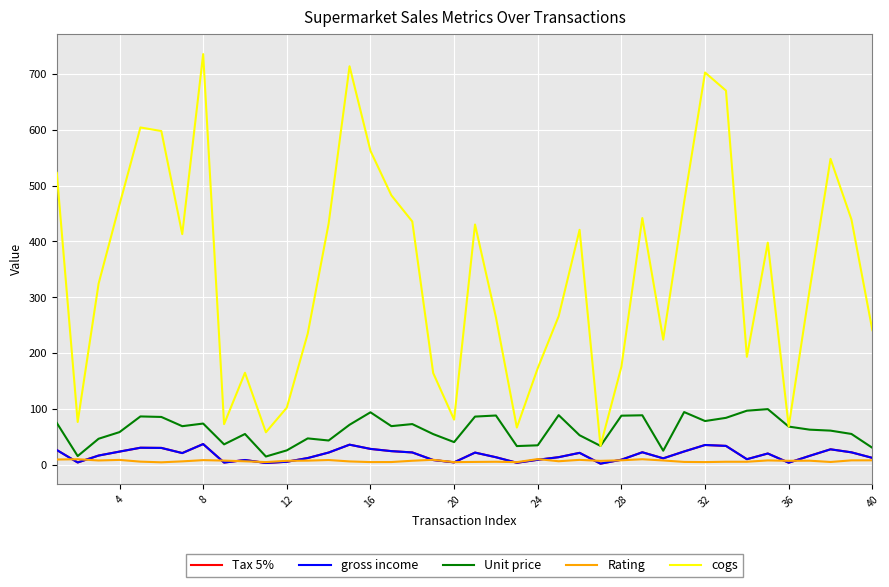

List the series in order of their peak value, highest first.

cogs, Unit price, Tax 5%, gross income, Rating